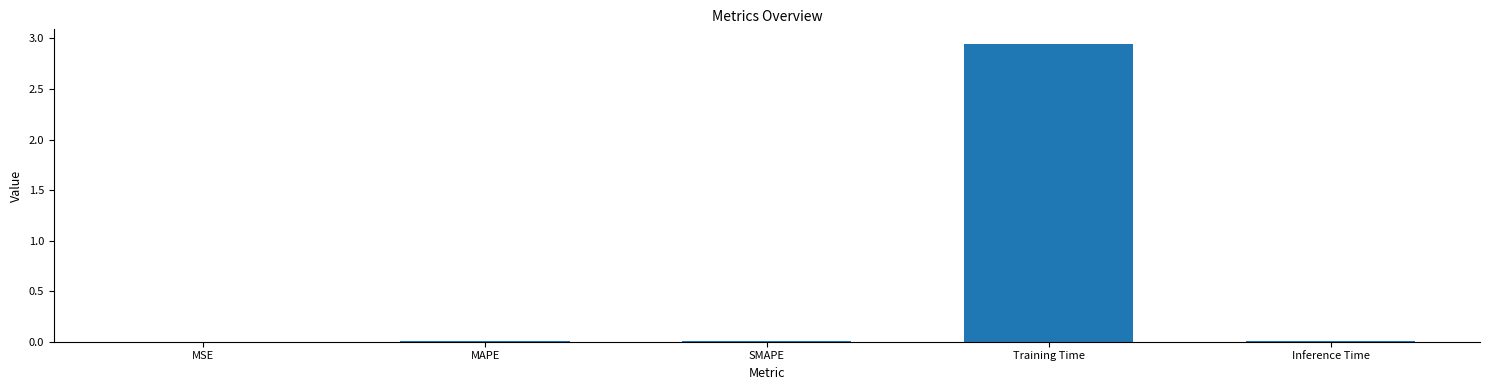

Which has a higher value, Training Time or MSE?

Training Time